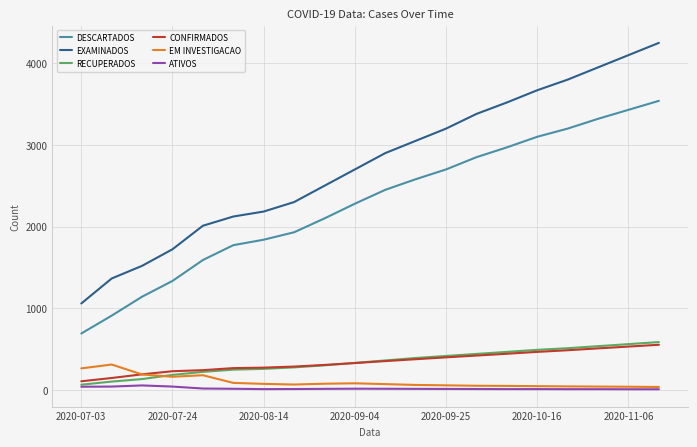

What is the difference between the maximum and minimum values in the DESCARTADOS series?

2850